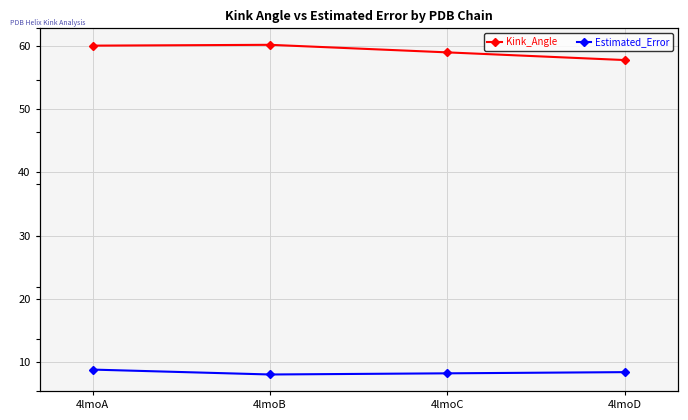

True or false: Estimated_Error has a value of 8.0 at 4lmoB.

True